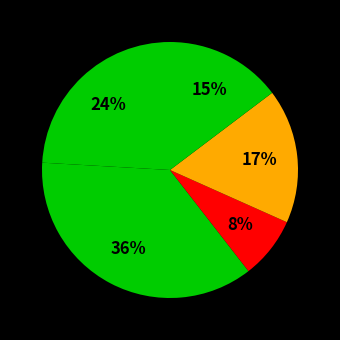

How many segments does this pie chart have?

5